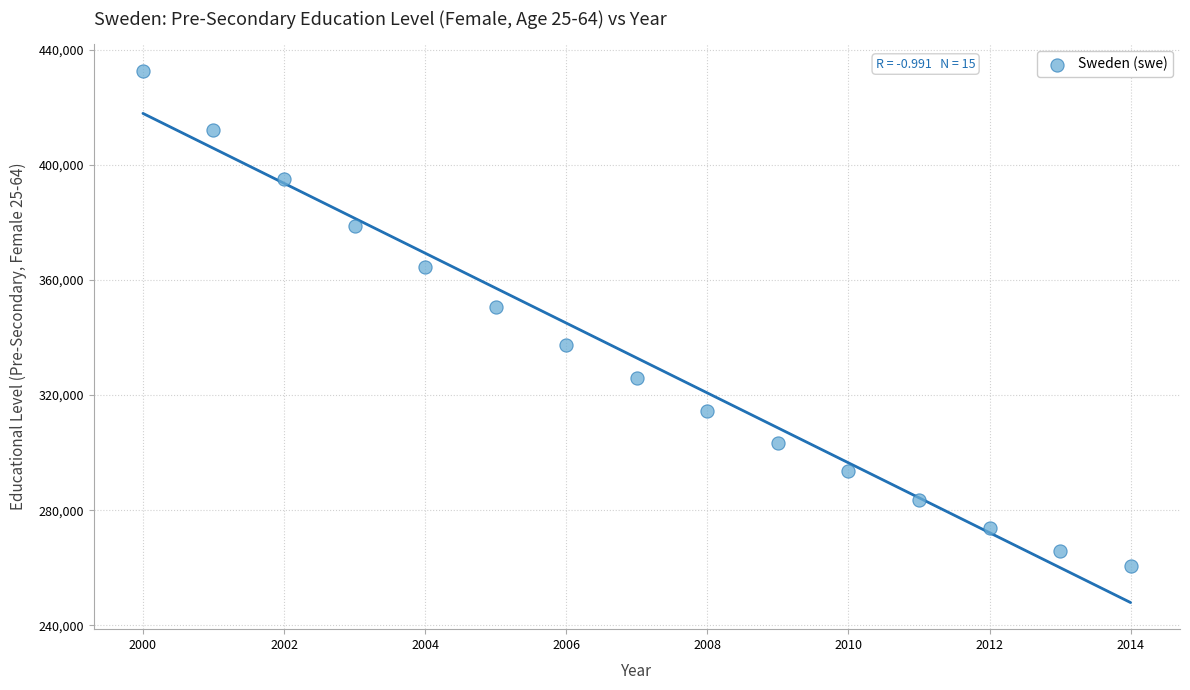

What is the range of Y values (max minus min)?

172068